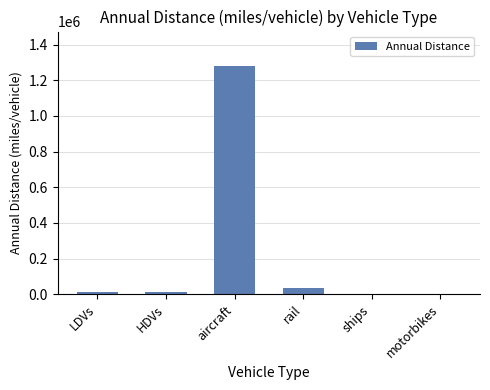

Are the bars horizontal?

No